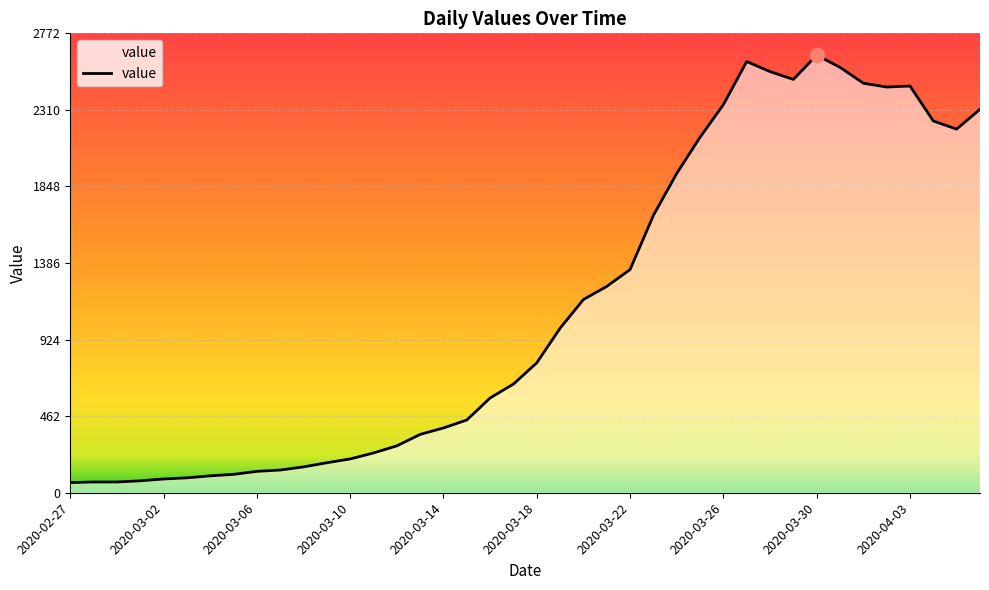

What is the minimum value shown in the chart?

61